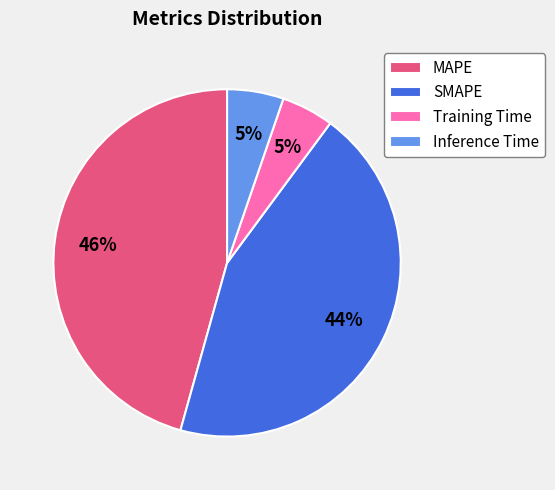

To the nearest percent, what portion does MAPE represent?

46%